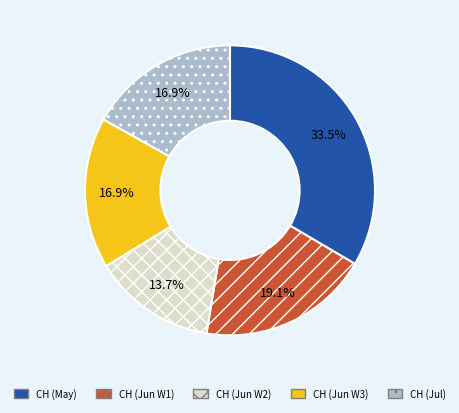

Is the sum of CH (Jun W1) and CH (Jun W3) greater than half?

No